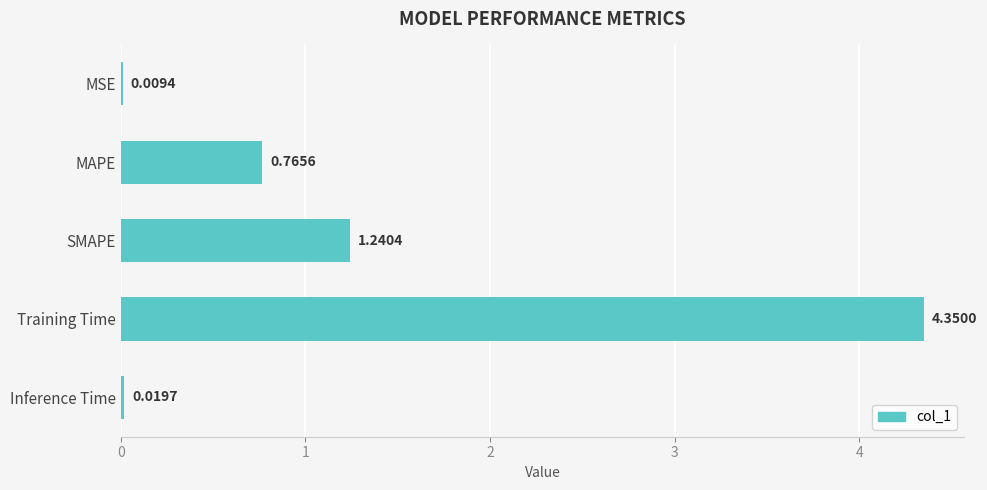

Approximately how many times larger is the value at SMAPE compared to Training Time?

0.3